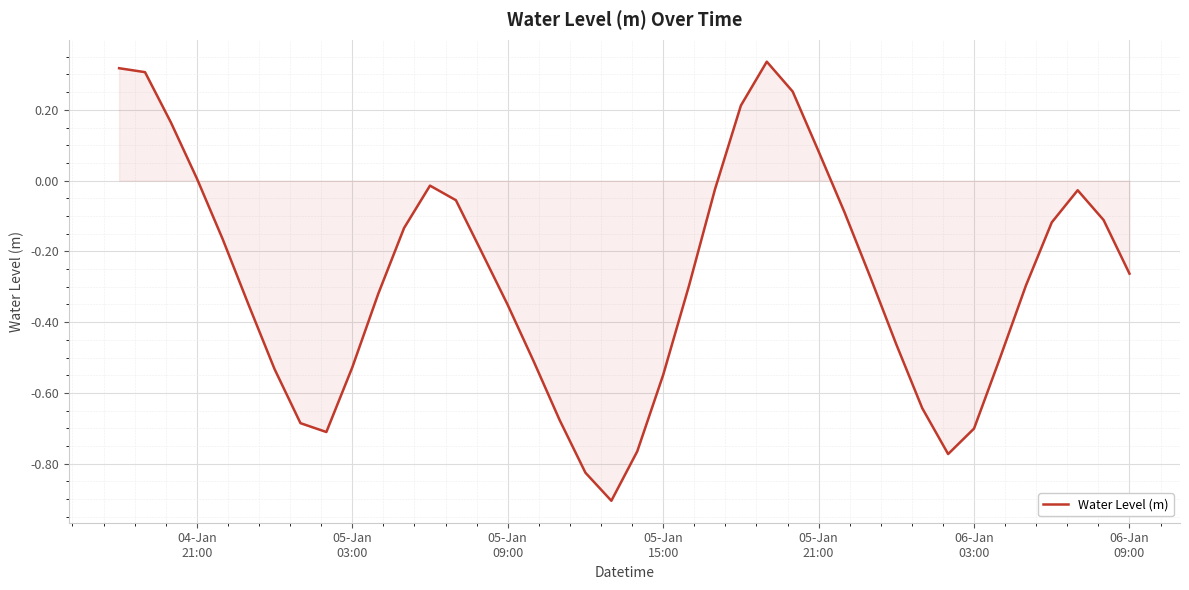

What is the difference between the maximum and minimum values?

1.2